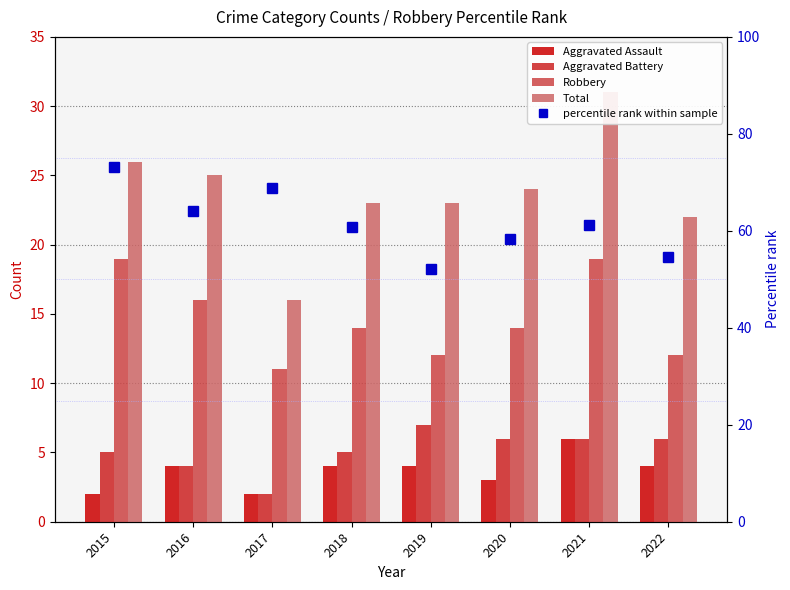

At which label does percentile rank within sample first exceed 61?

2015